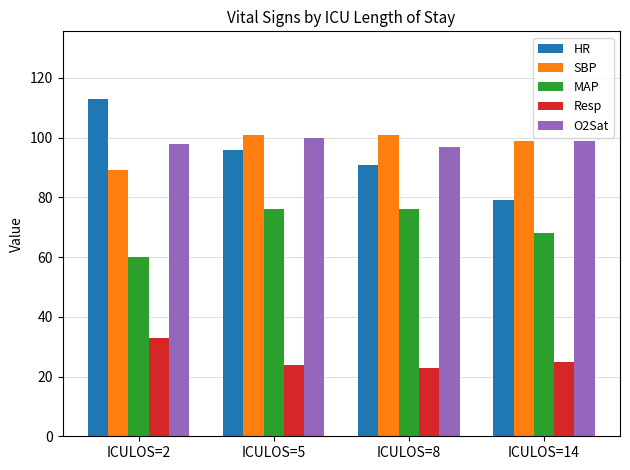

What is the difference between the highest and lowest values at ICULOS=5?

77